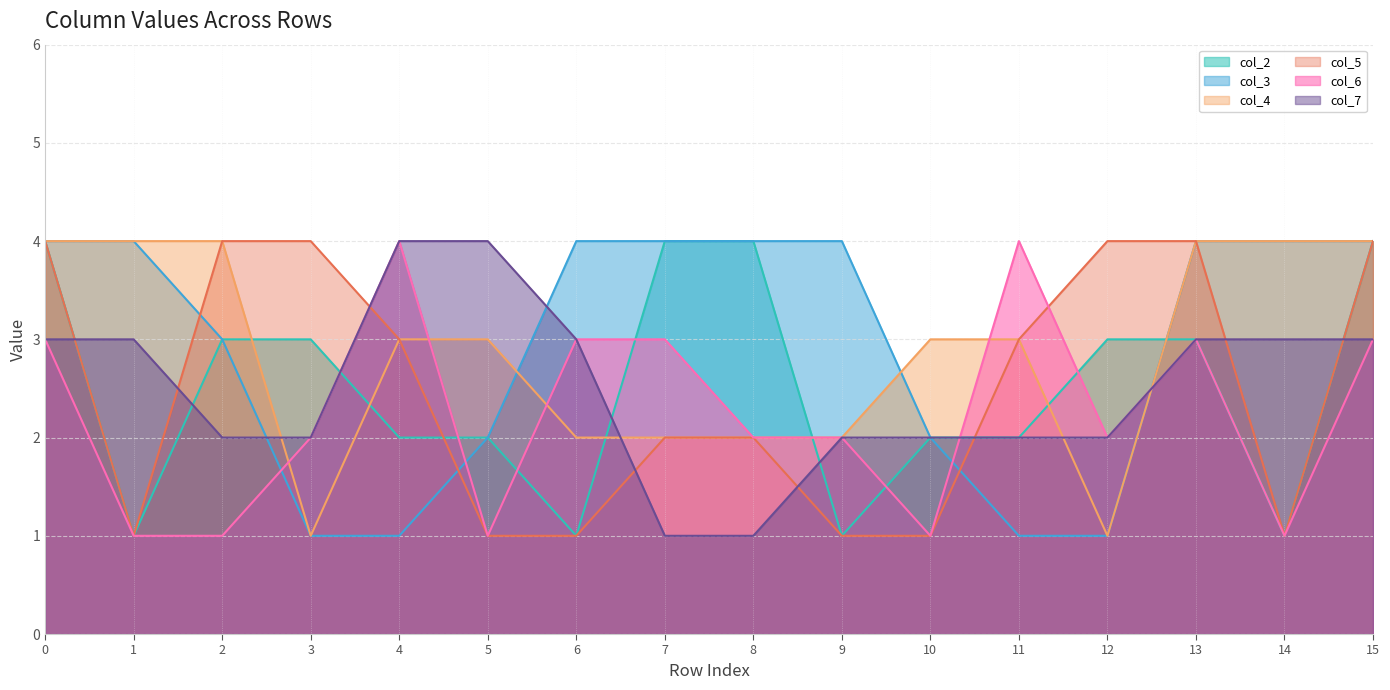

Is the value of col_5 at row_11 greater than the value of col_4 at row_15?

No